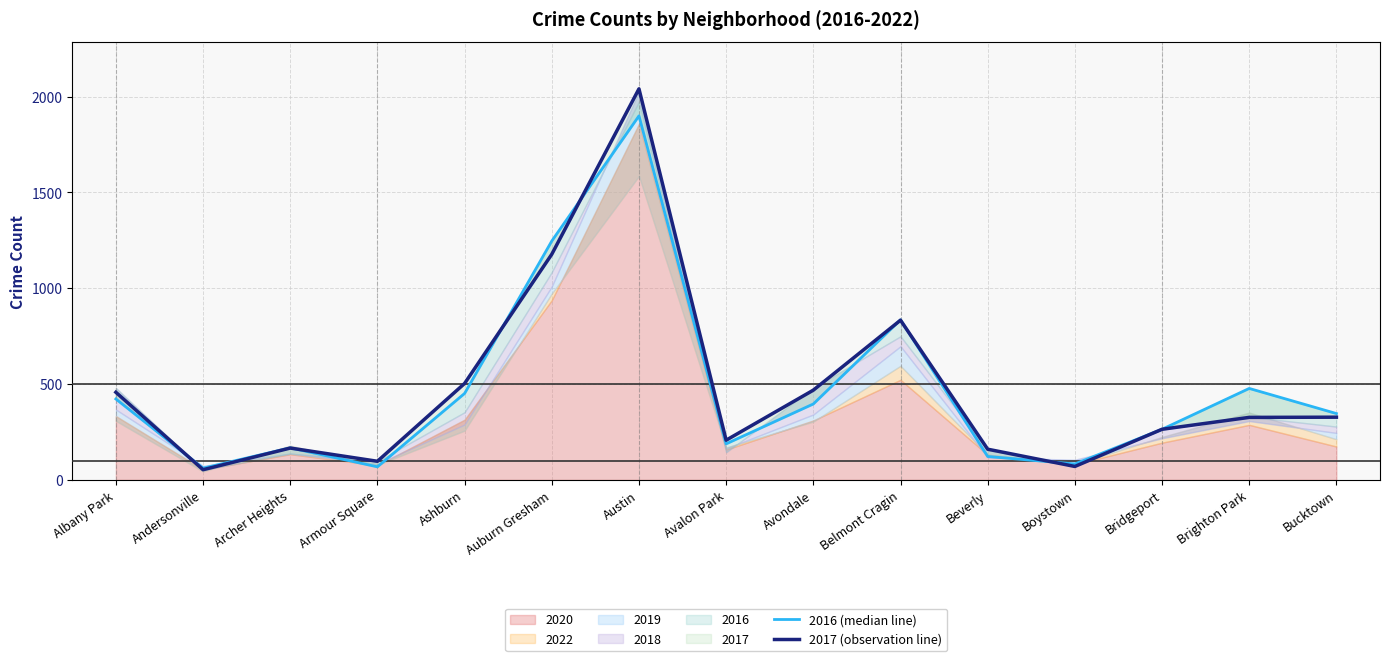

What is the average value of the 2016 (median line) series?

468